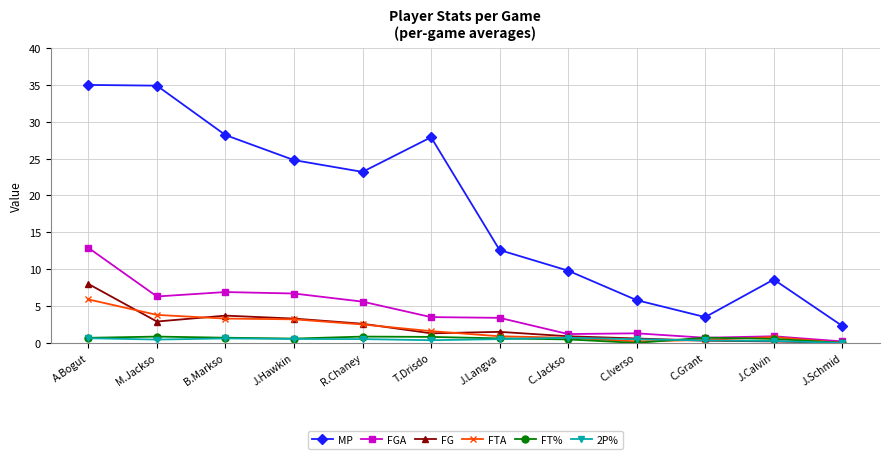

At how many categories does at least one series exceed 12?

7